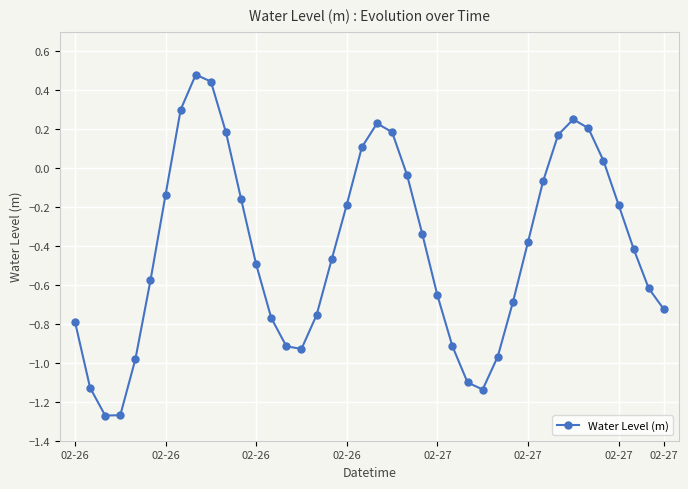

What is the difference between the maximum and minimum values?

1.8